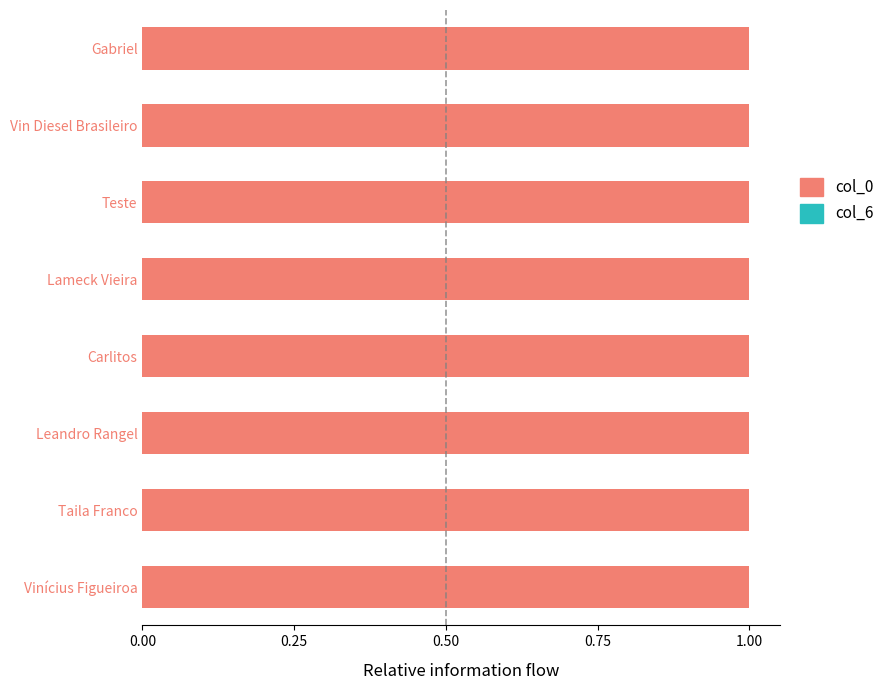

What is the maximum value for col_0?

1.0